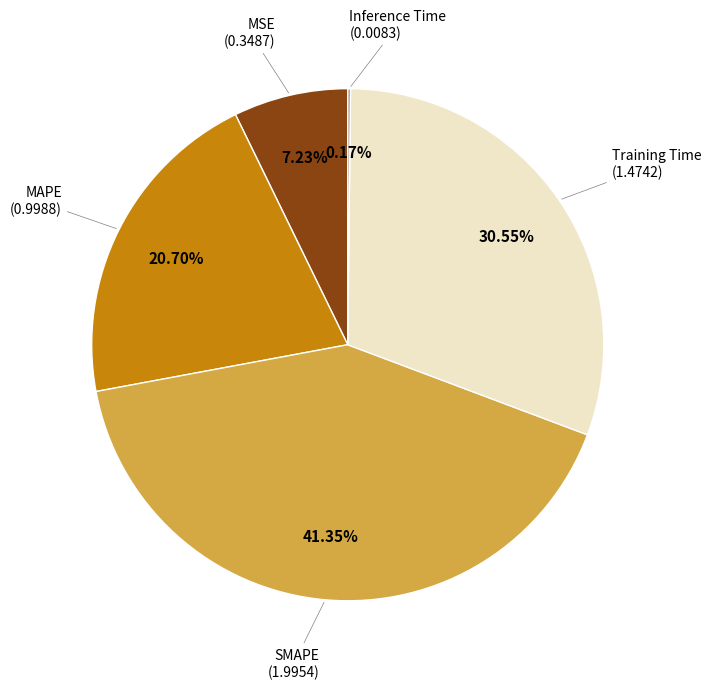

Is there any slice that represents more than half of the pie?

No